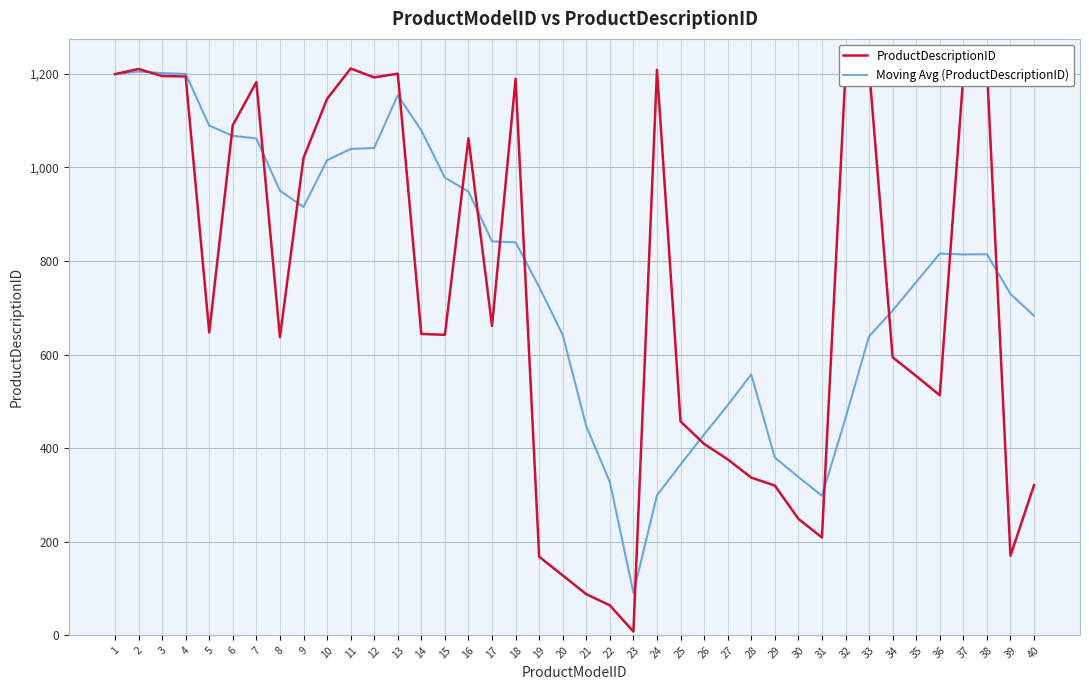

At how many categories does at least one series exceed 966?

21